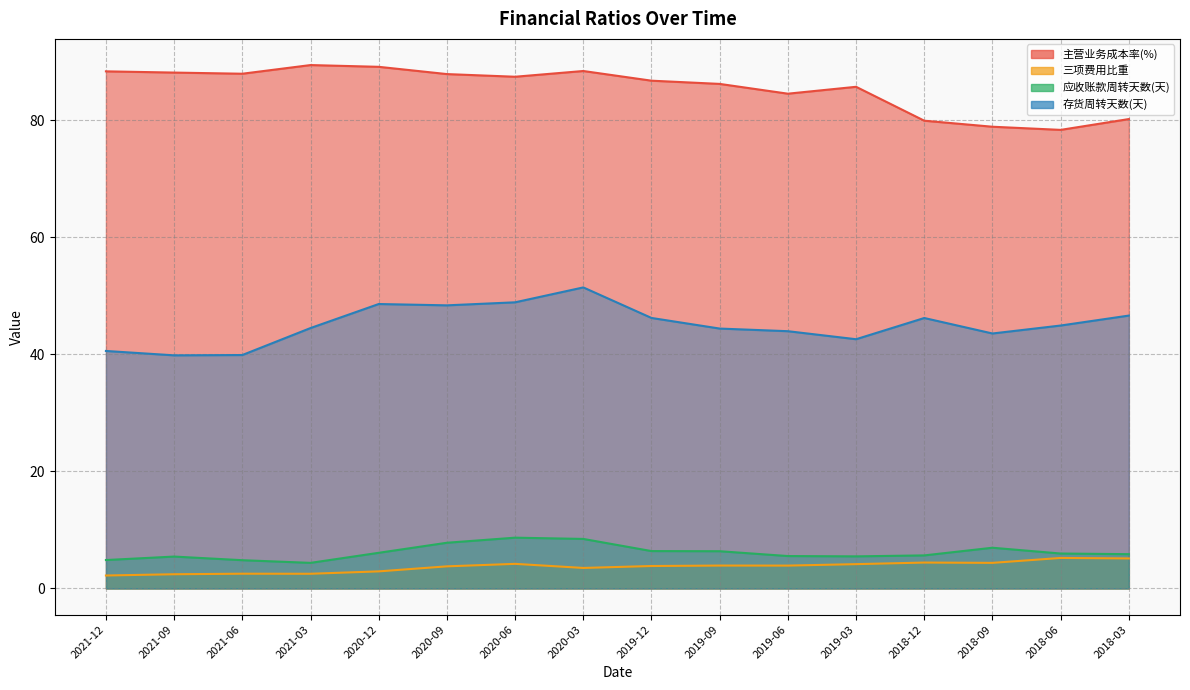

How many values in the 主营业务成本率(%) series are below 87?

8